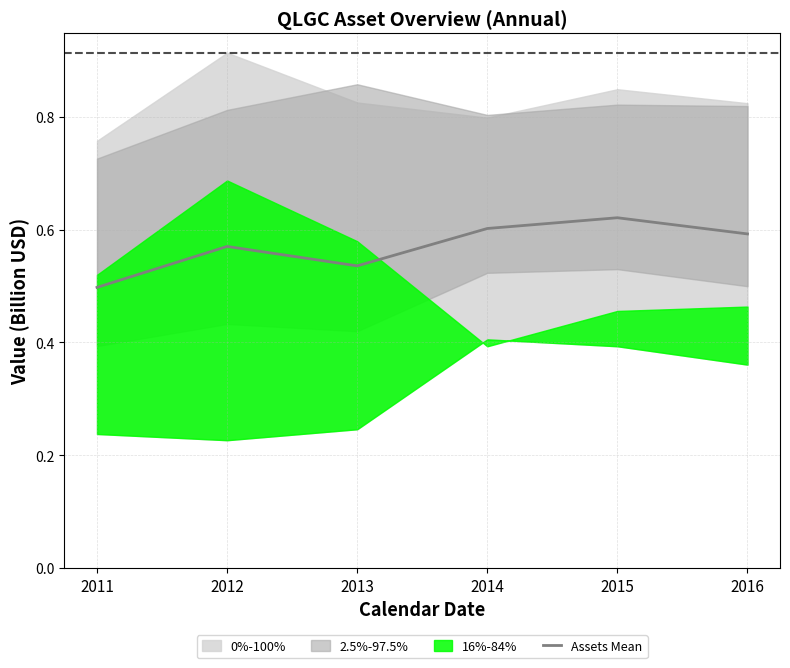

True or false: the data shows 0.6 at 2012.

True